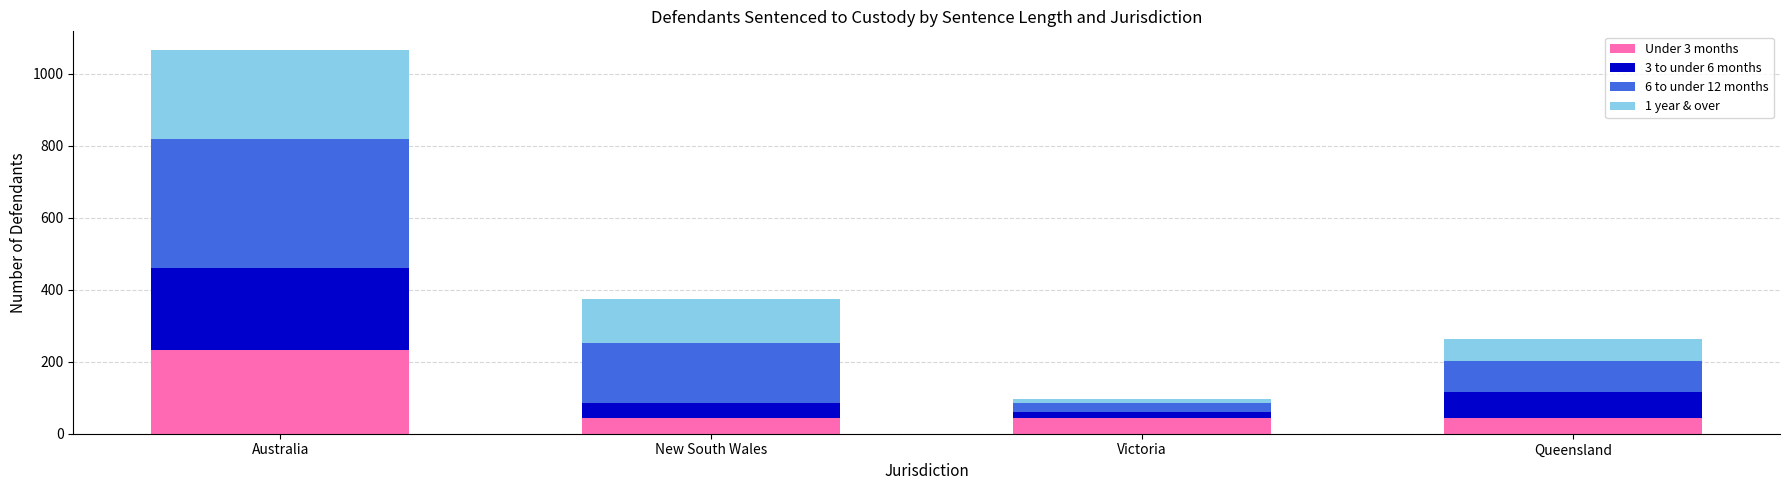

What is the value of the Under 3 months bar at the 2nd from the left?

43